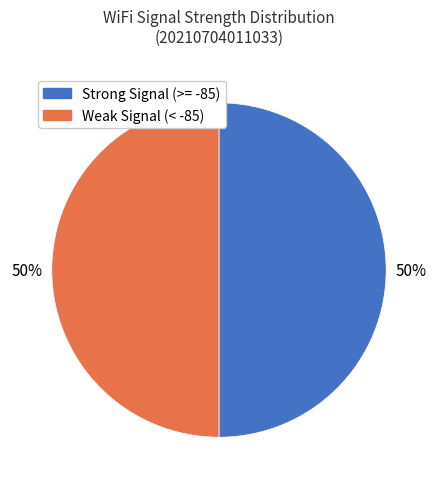

To the nearest percent, what is the average slice percentage?

50%